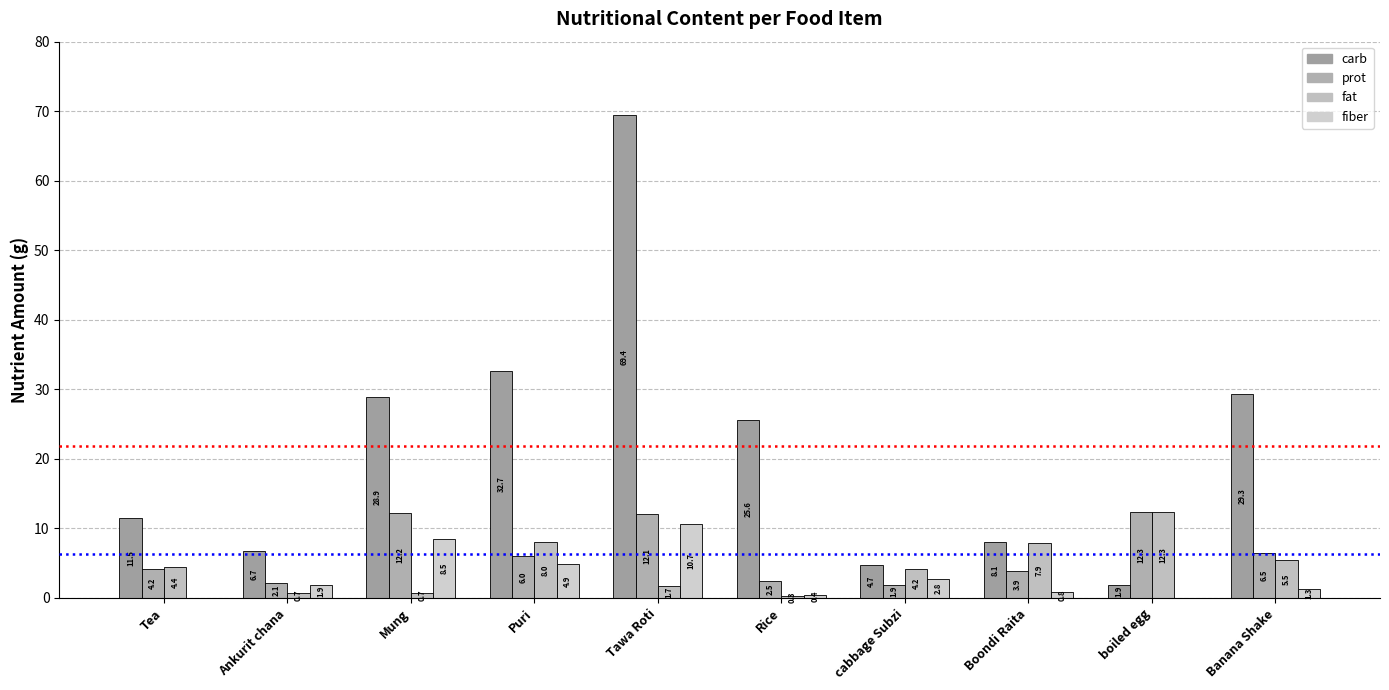

What is the value of the carb bar at the 3rd from the left?

28.9